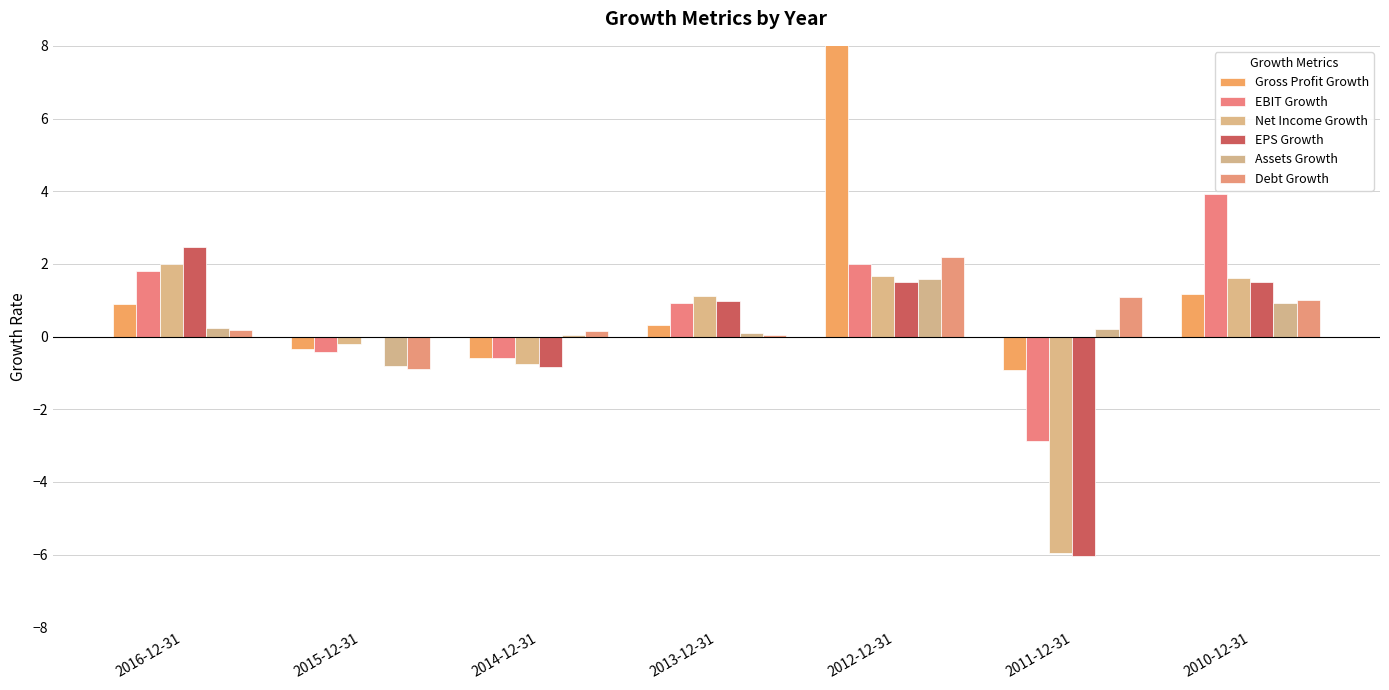

Reading right to left, what are all the values shown in this chart?

Gross Profit Growth: 2010-12-31=1.2	2011-12-31=-0.9	2012-12-31=15.7	2013-12-31=0.3	2014-12-31=-0.6	2015-12-31=-0.3	2016-12-31=0.9
EBIT Growth: 2010-12-31=3.9	2011-12-31=-2.9	2012-12-31=2.0	2013-12-31=0.9	2014-12-31=-0.6	2015-12-31=-0.4	2016-12-31=1.8
Net Income Growth: 2010-12-31=1.6	2011-12-31=-6.0	2012-12-31=1.7	2013-12-31=1.1	2014-12-31=-0.7	2015-12-31=-0.2	2016-12-31=2.0
EPS Growth: 2010-12-31=1.5	2011-12-31=-6.0	2012-12-31=1.5	2013-12-31=1.0	2014-12-31=-0.8	2015-12-31=-0.0	2016-12-31=2.5
Assets Growth: 2010-12-31=0.9	2011-12-31=0.2	2012-12-31=1.6	2013-12-31=0.1	2014-12-31=0.0	2015-12-31=-0.8	2016-12-31=0.2
Debt Growth: 2010-12-31=1.0	2011-12-31=1.1	2012-12-31=2.2	2013-12-31=0.0	2014-12-31=0.2	2015-12-31=-0.9	2016-12-31=0.2